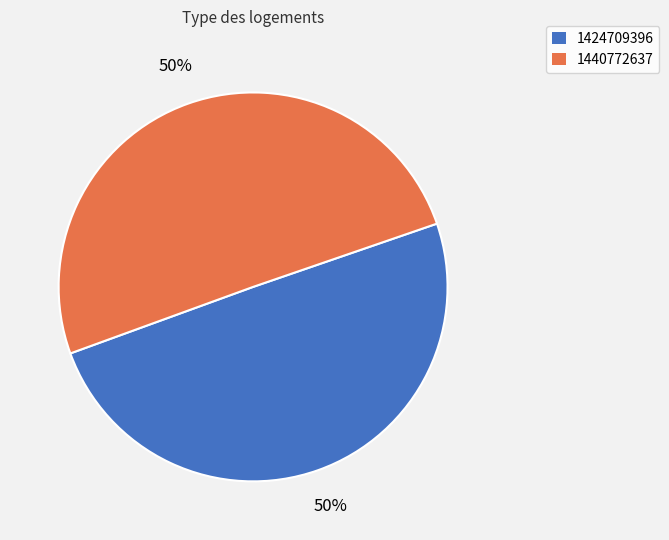

To the nearest percent, what percentage of the pie is 1424709396?

50%